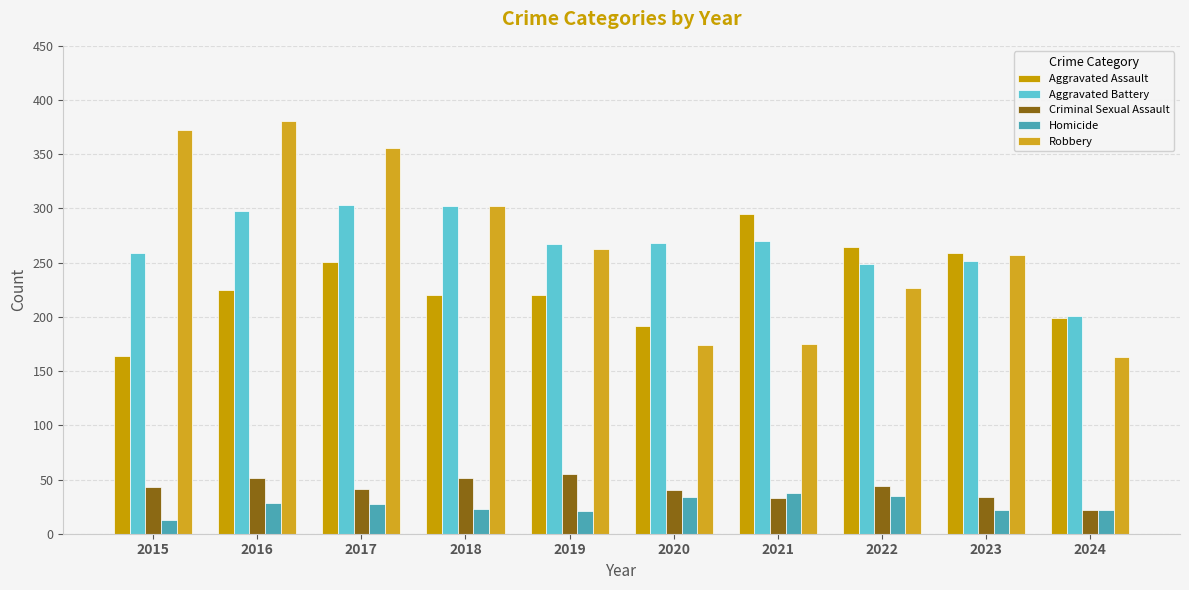

Reading left to right, what are all the values shown in this chart?

Aggravated Assault: 164	225	251	220	220	192	295	264	259	199
Aggravated Battery: 259	298	303	302	267	268	270	249	252	201
Criminal Sexual Assault: 43	51	41	51	55	40	33	44	34	22
Homicide: 13	28	27	23	21	34	38	35	22	22
Robbery: 372	381	356	302	263	174	175	227	257	163